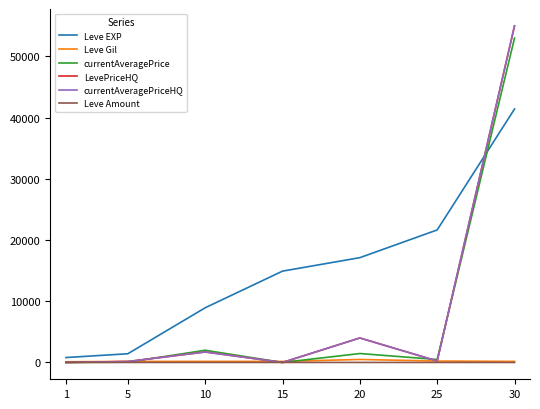

Does the chart display data point markers on the line(s)?

No